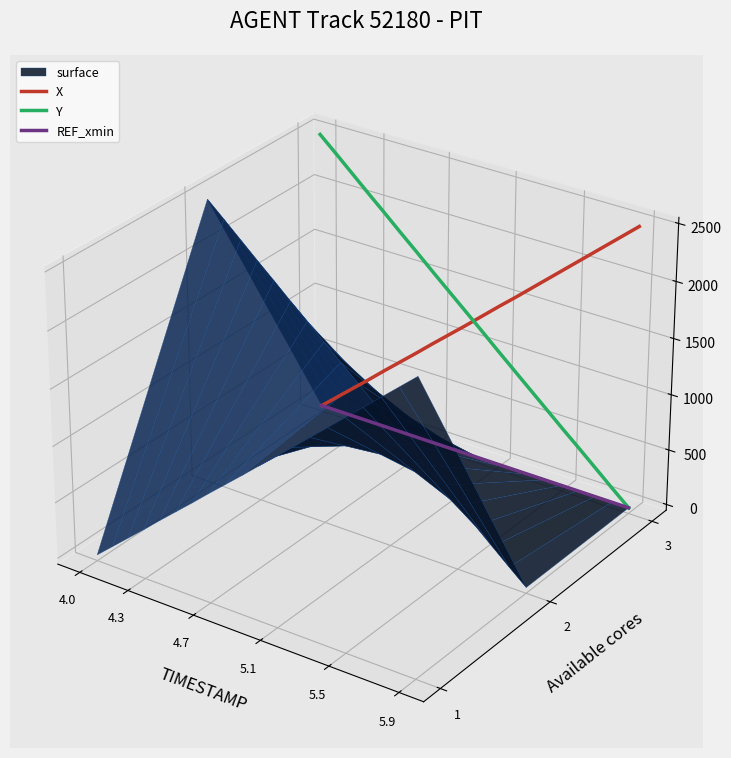

At which category is the sum across all series the highest?

4.0